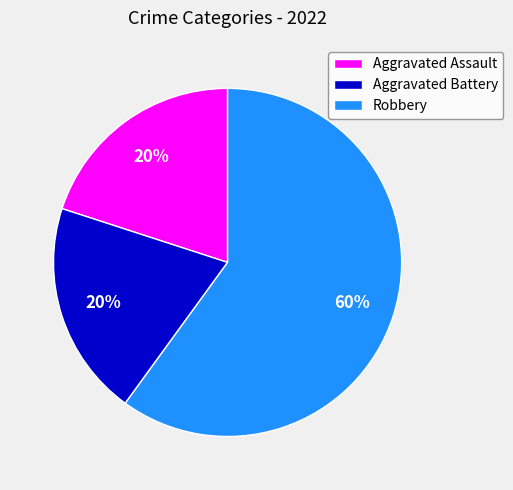

The Aggravated Battery slice represents 35% of the pie. True or false?

False